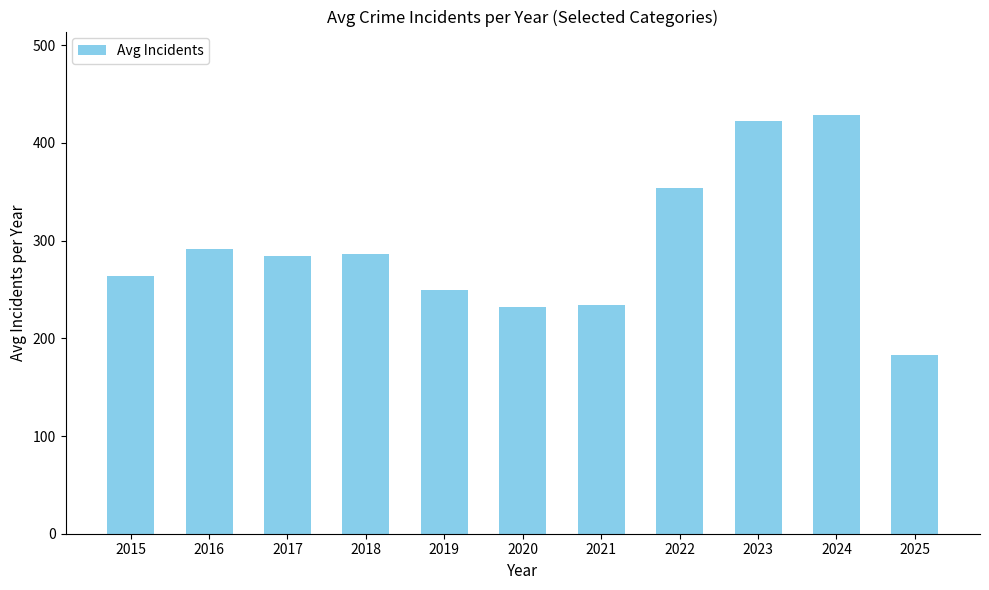

Which category has the lowest value across all series?

2025